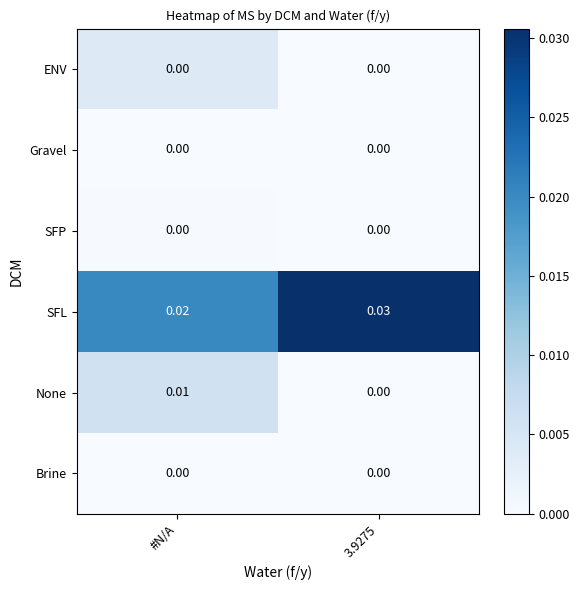

Which series has the largest total across all categories?

SFL